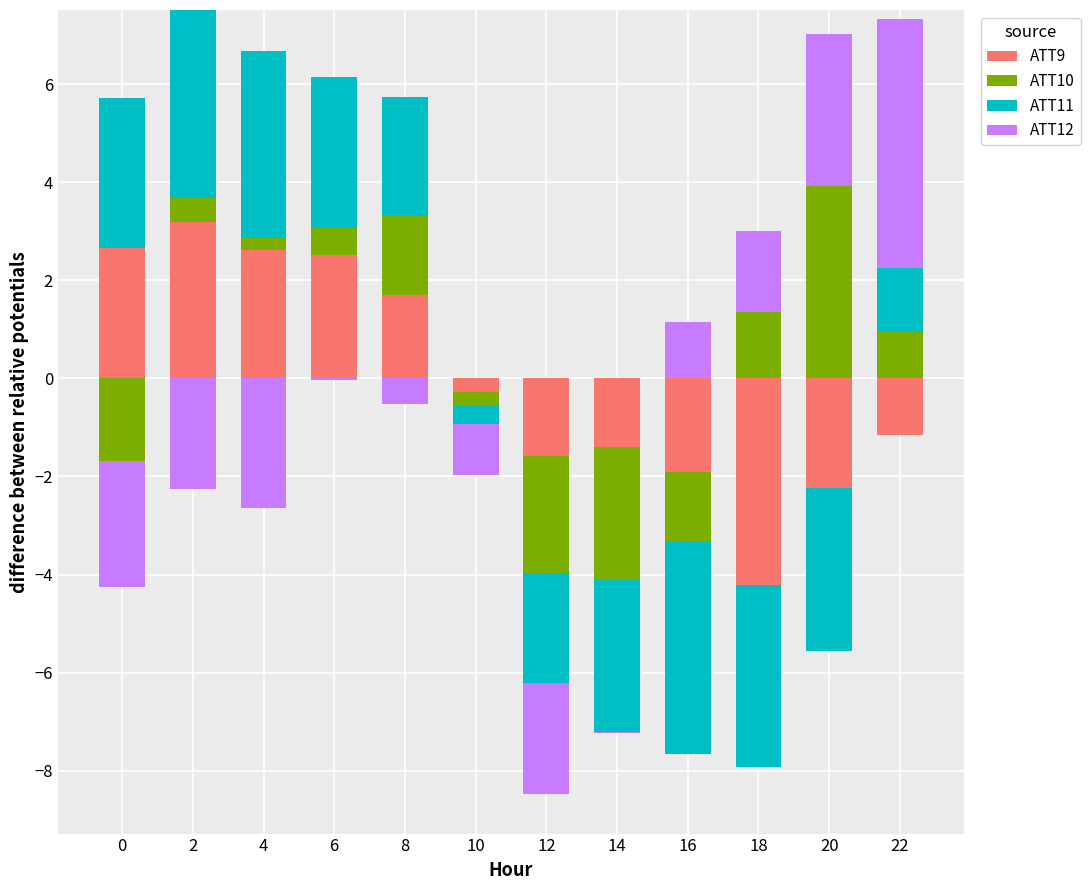

At which label is ATT12 closest to 2?

18